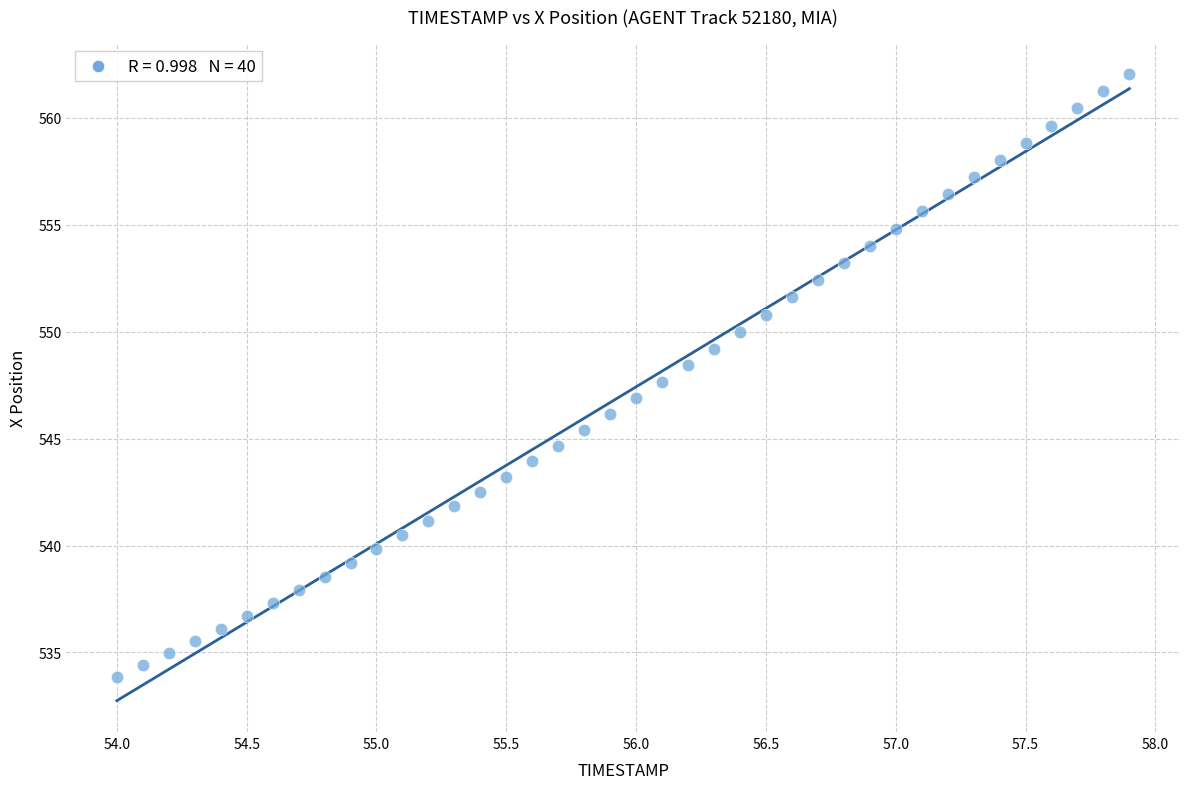

What is the range of Y values (max minus min)?

28.2